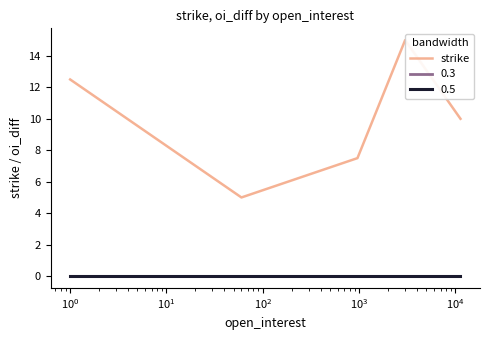

What is the sum of all values?

50.0